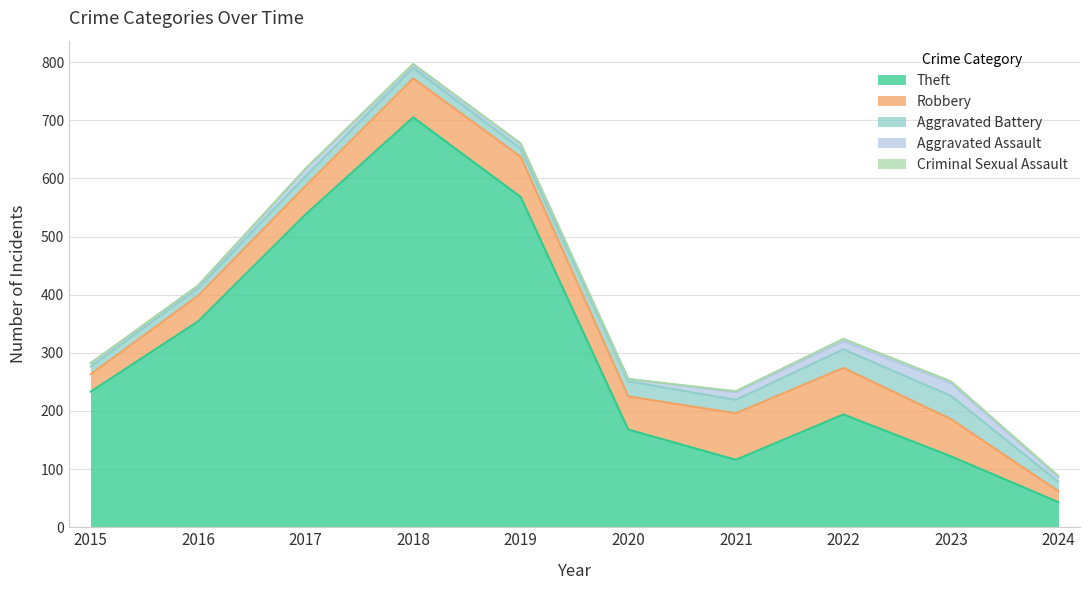

True or false: Robbery has a value of 67 at 2018.

True